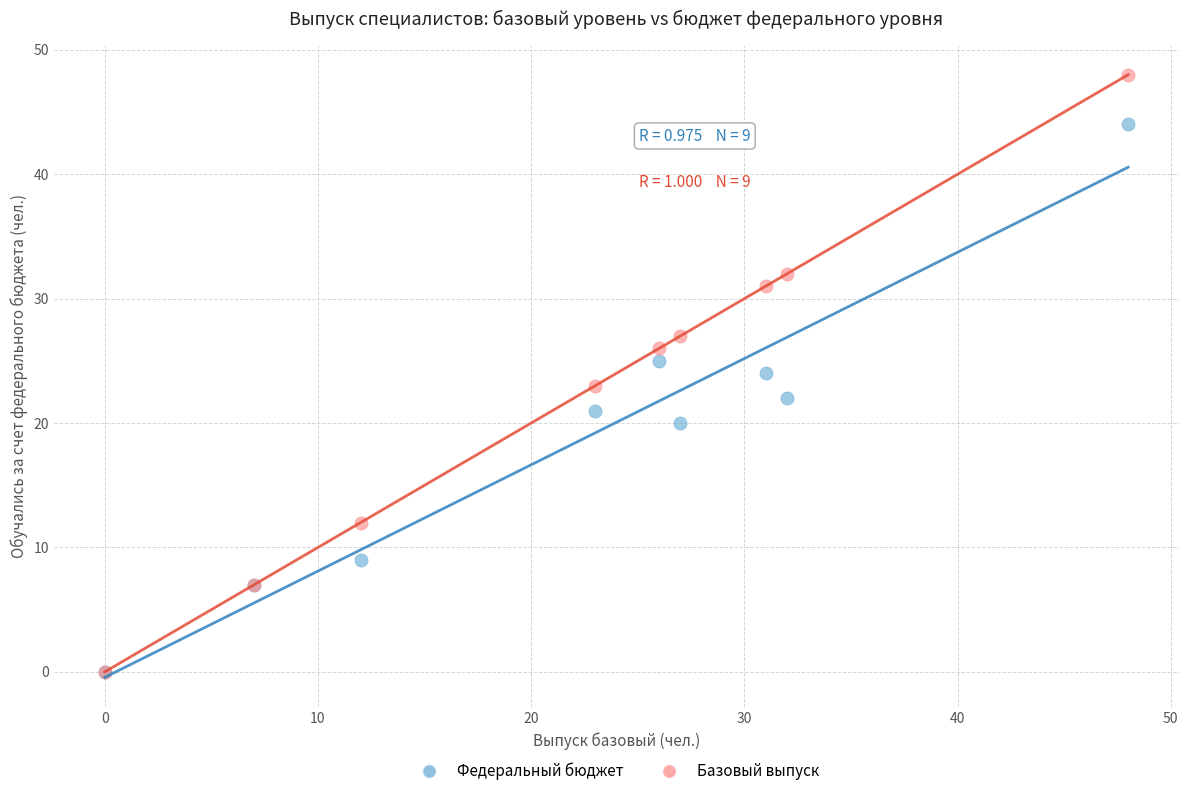

Which series has the largest Y range (max minus min)?

Базовый выпуск